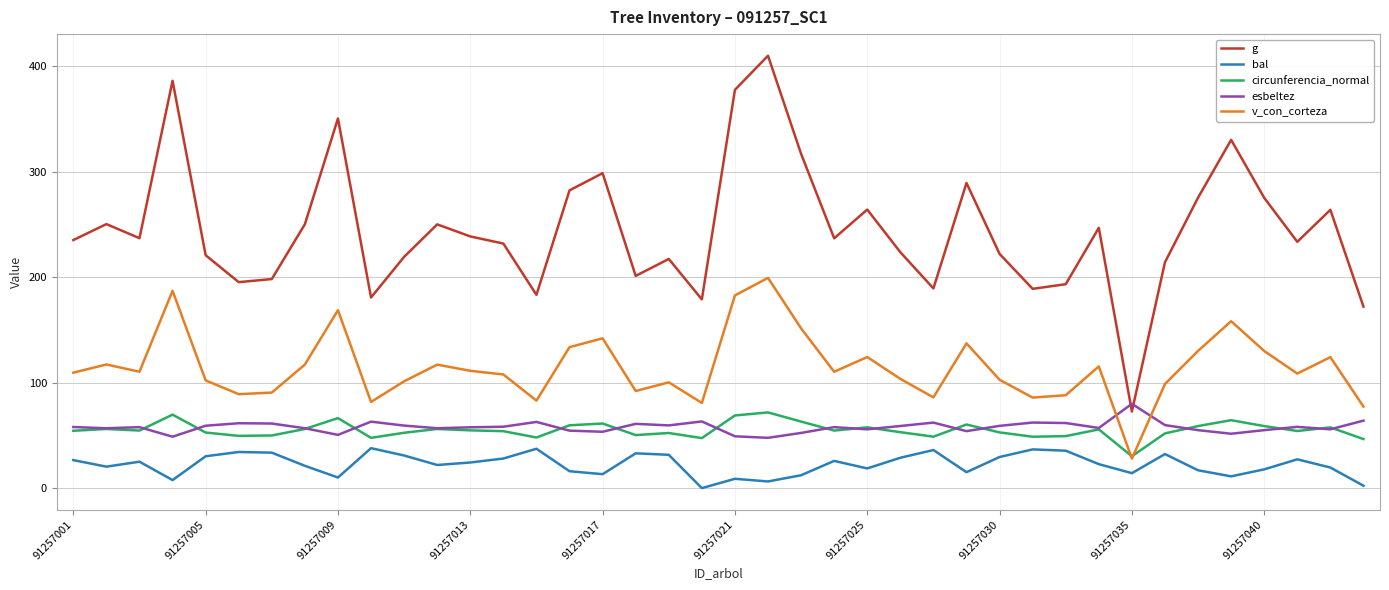

How many series are shown in this chart?

5